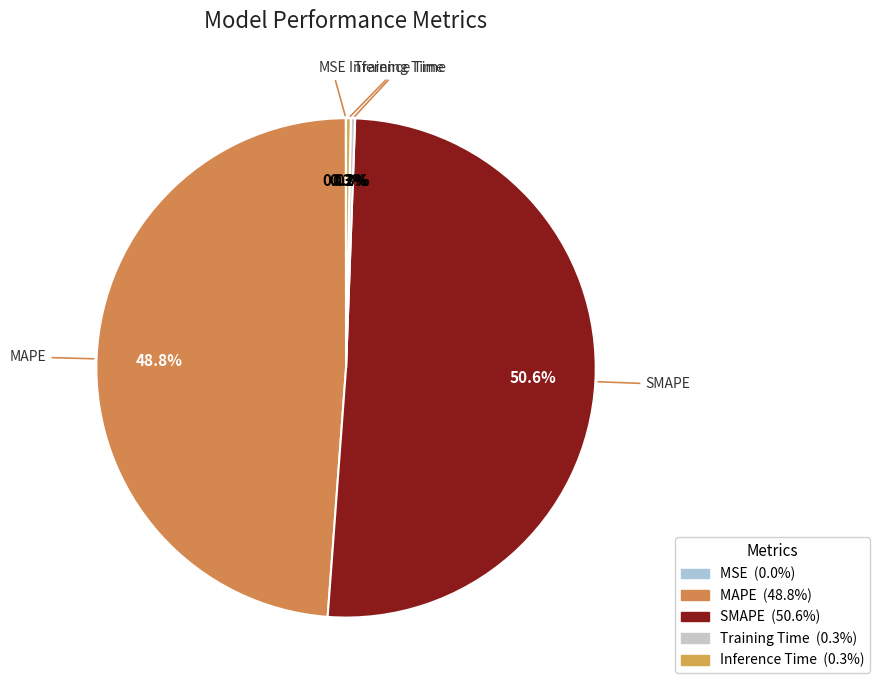

Does Inference Time account for over 50% of the chart?

No